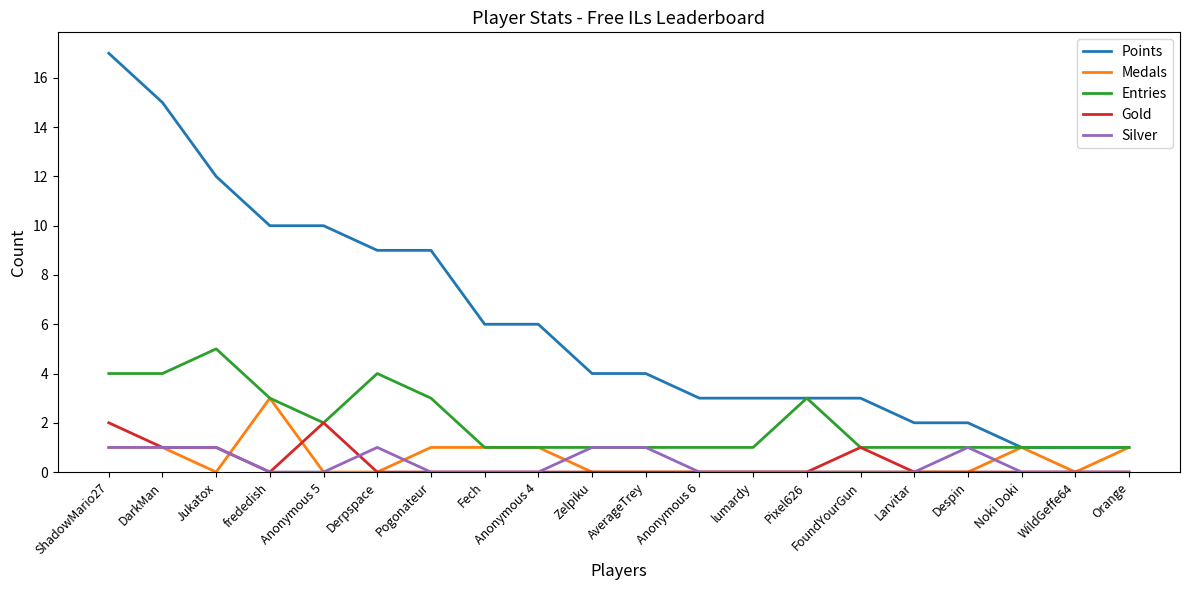

What is the total value across all series at AverageTrey?

6